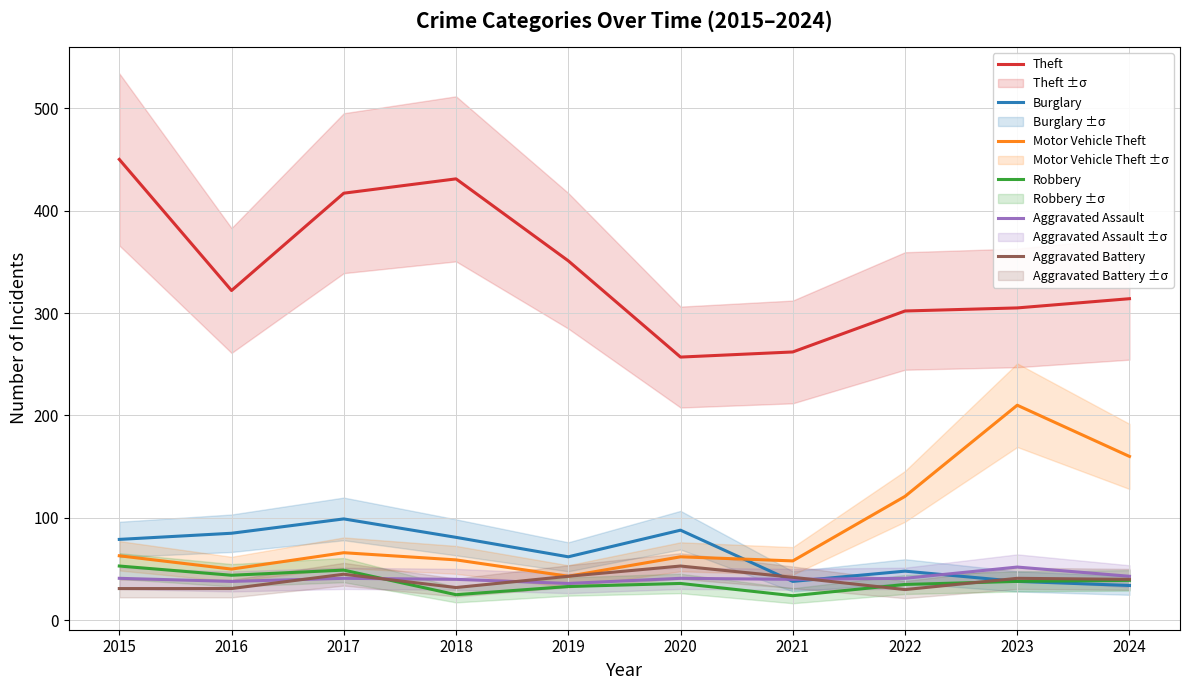

Which series ends up on top after the final intersection of Aggravated Battery and Aggravated Assault?

Aggravated Assault